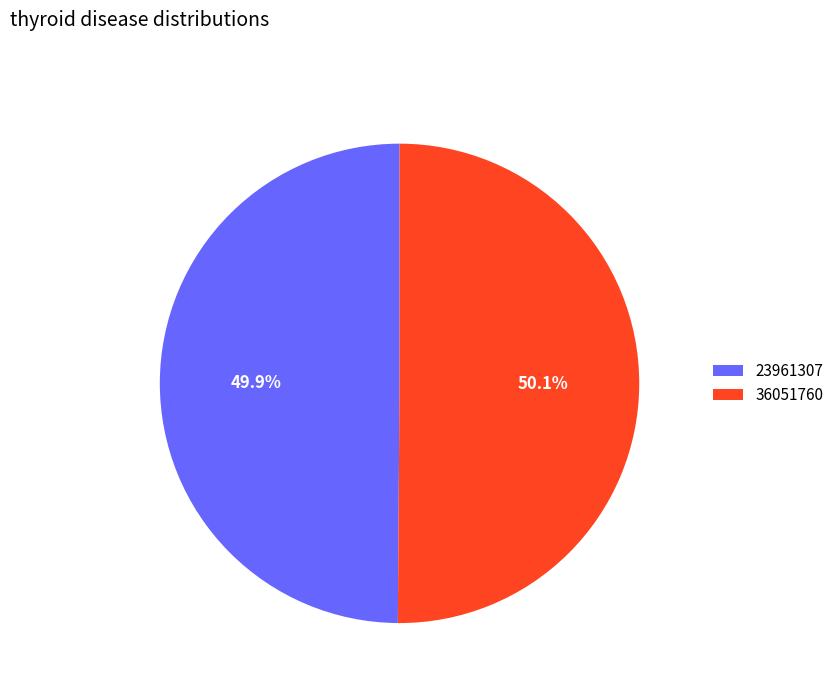

Does any single category account for the majority?

Yes